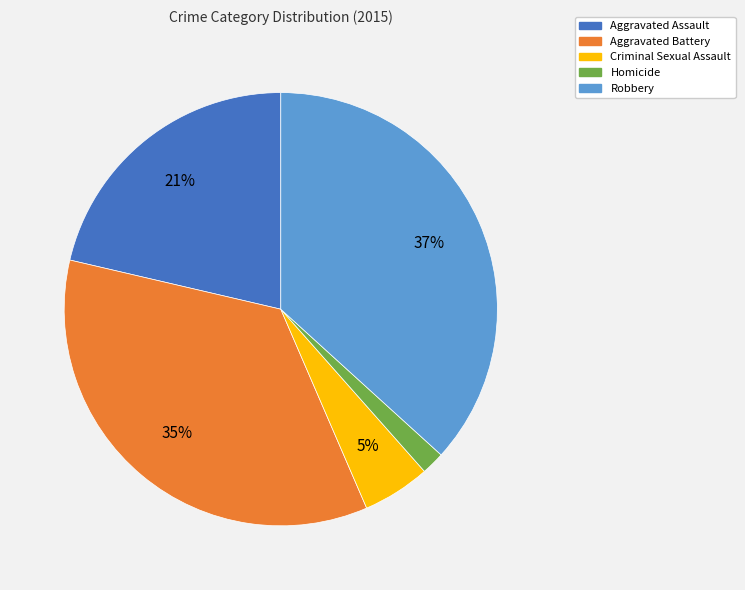

Does Criminal Sexual Assault represent more than half of the total?

No